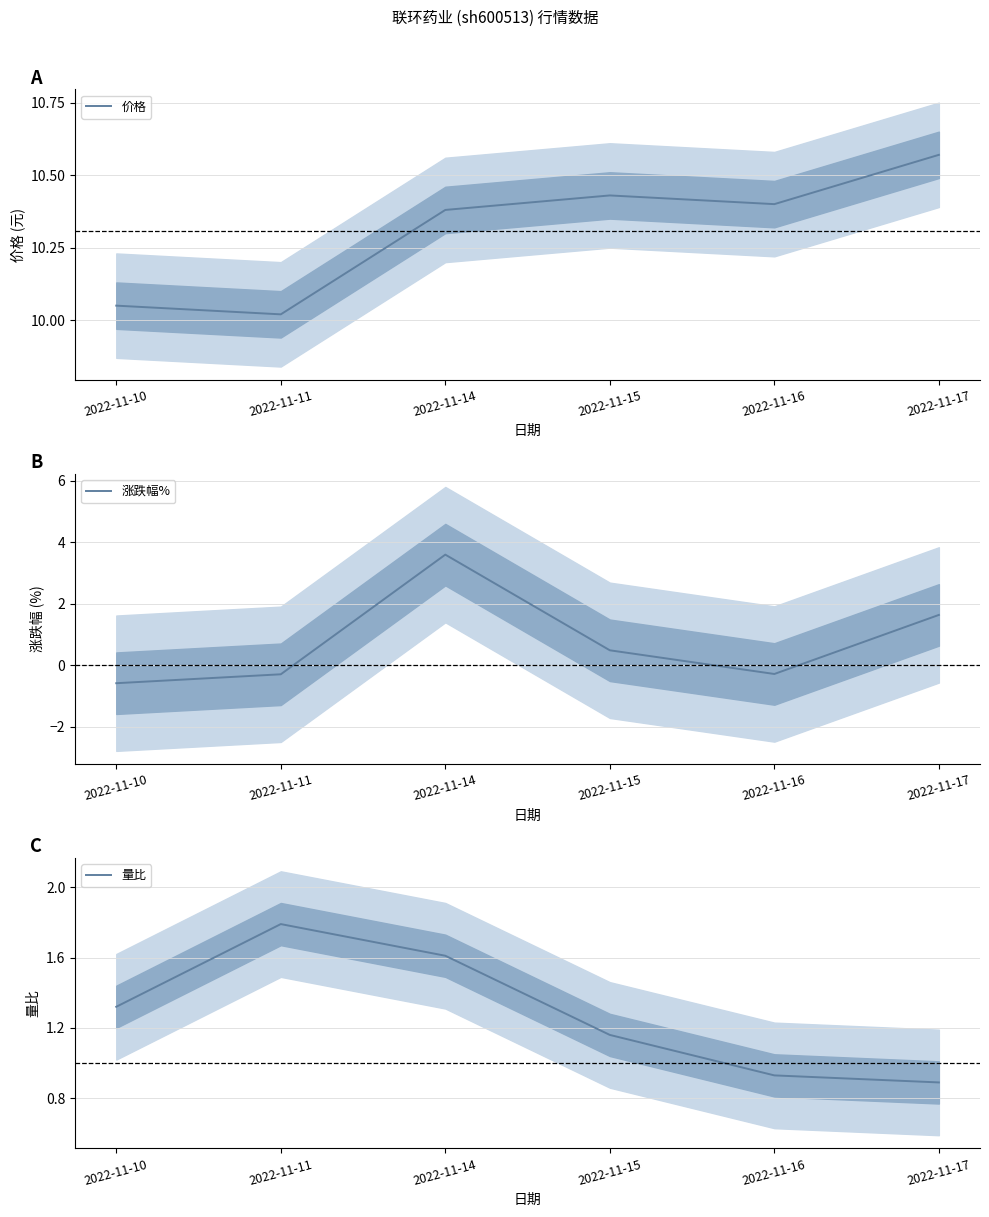

Is it true that 价格 equals 10.1 at 2022-11-10?

True